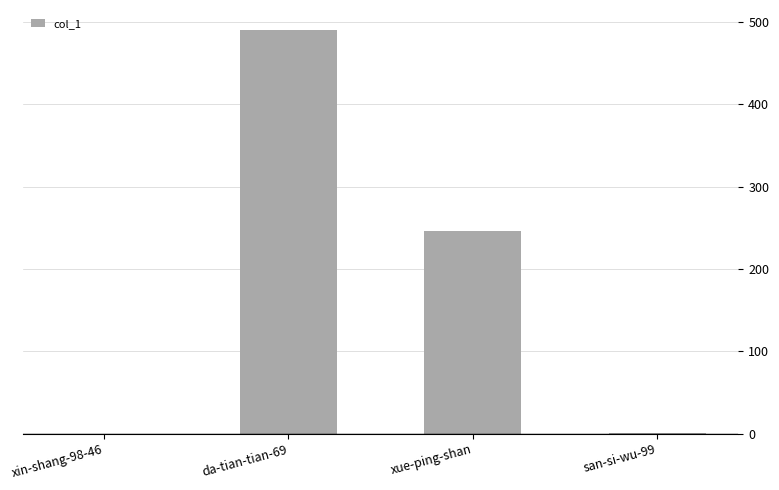

What is the sum of all values?

737